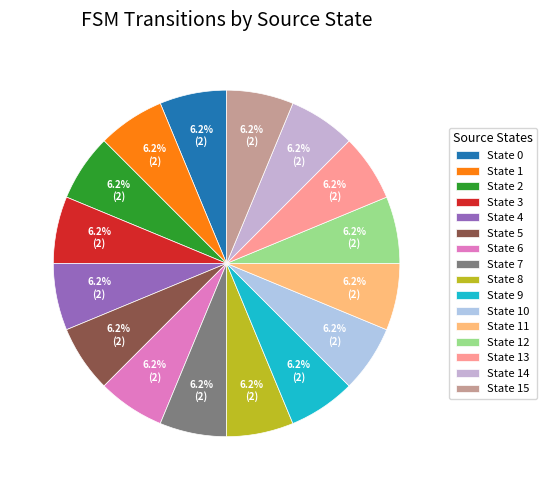

Count the number of slices in the pie.

16